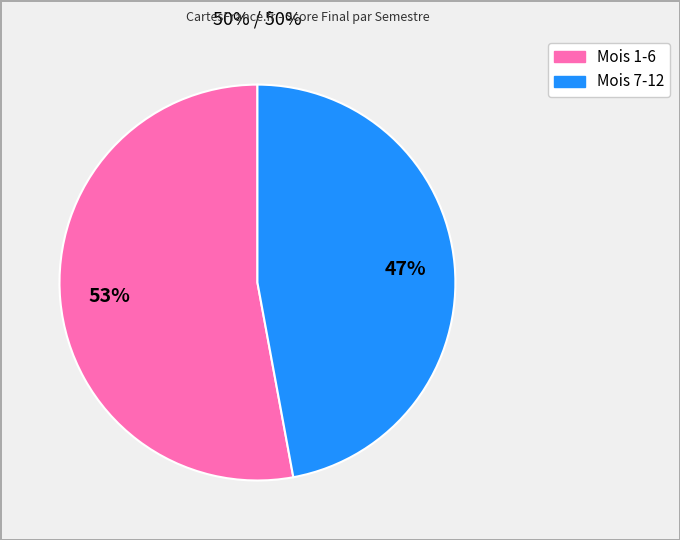

Is there a majority slice in this chart?

Yes